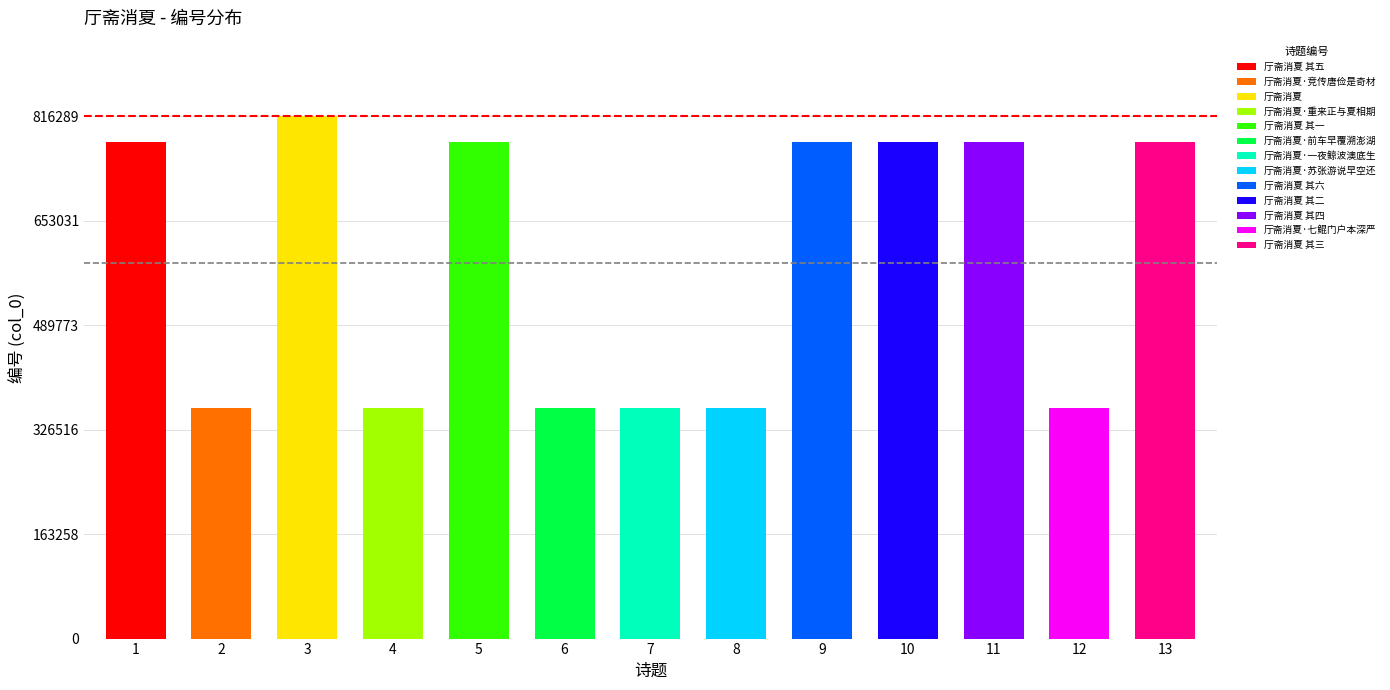

True or false: the data shows 289715 at 厅斋消夏 其三.

False